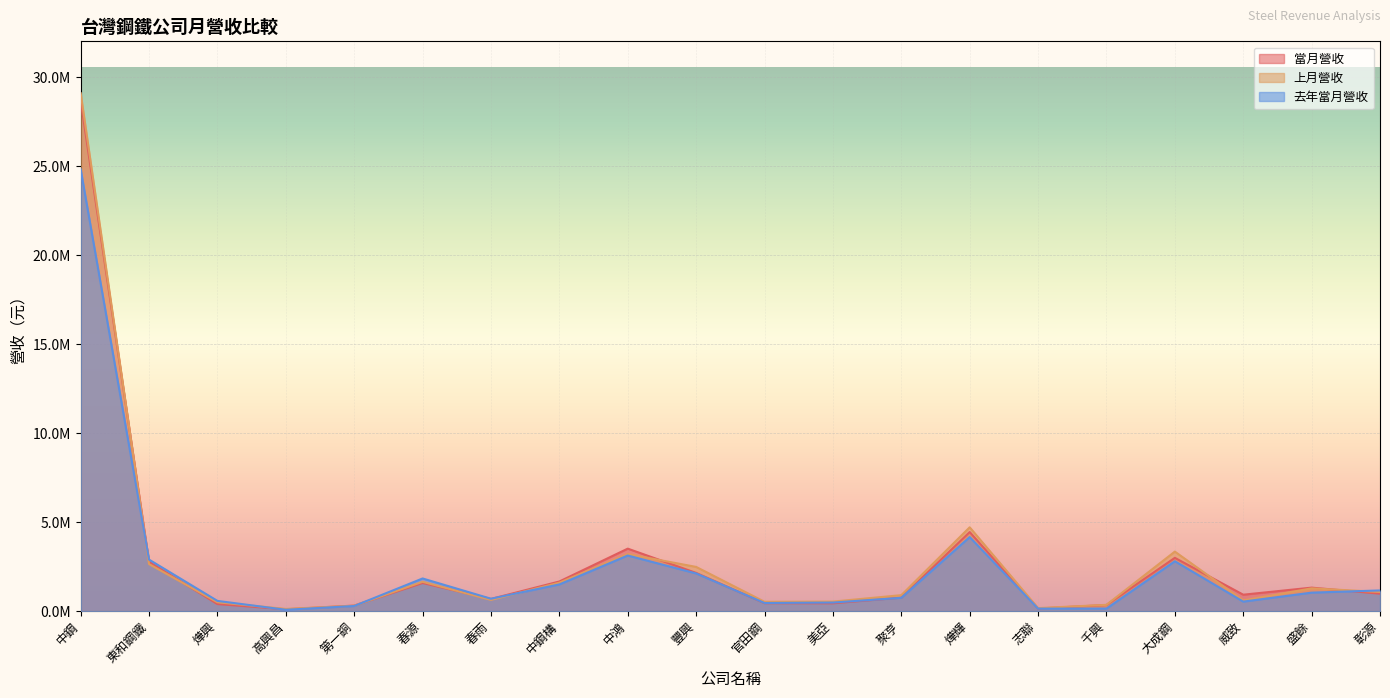

How many interior local peaks does the 上月營收 series have?

5